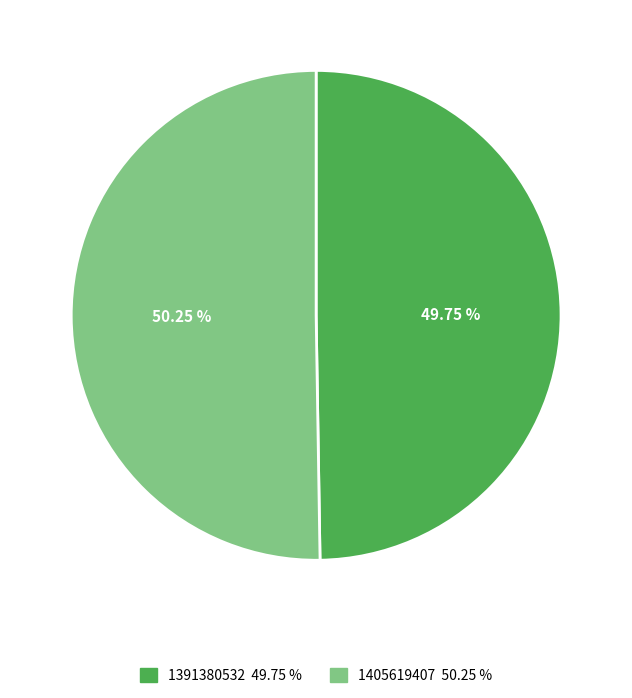

Is it true that 1405619407 is 50% of the pie?

True